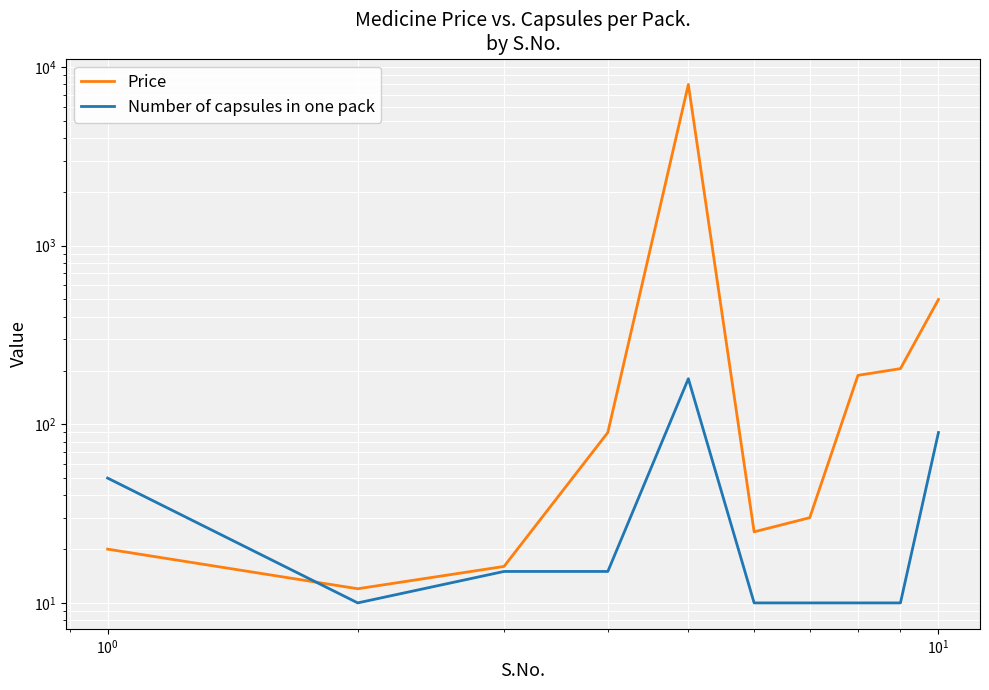

How many lines are shown in the chart?

2